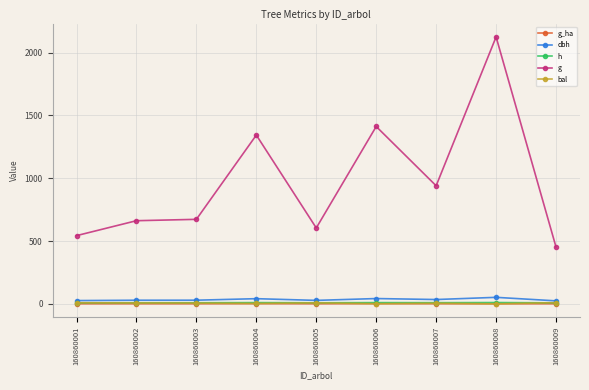

True or false: dbh and g intersect in this chart.

False